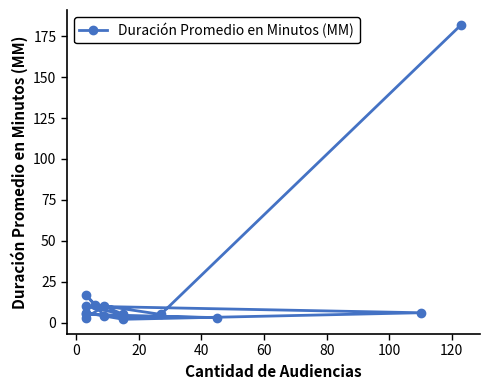

What is the sum of the values at 0 and 40?

20